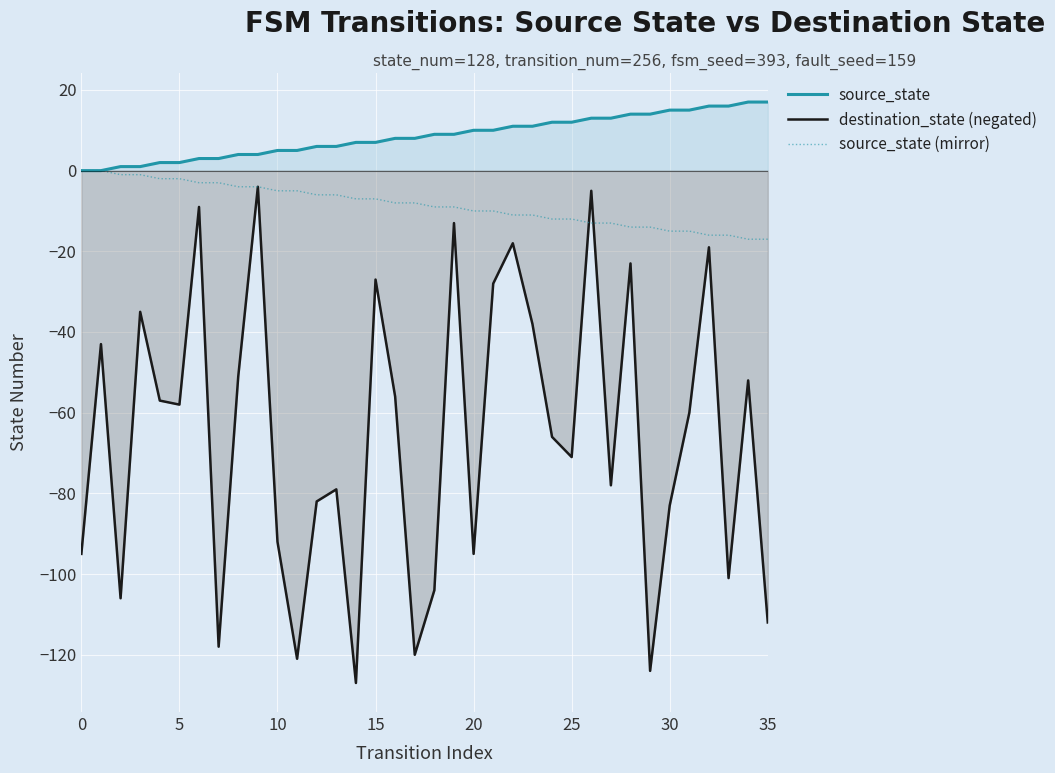

What is the label of the 34th point from the left?

33